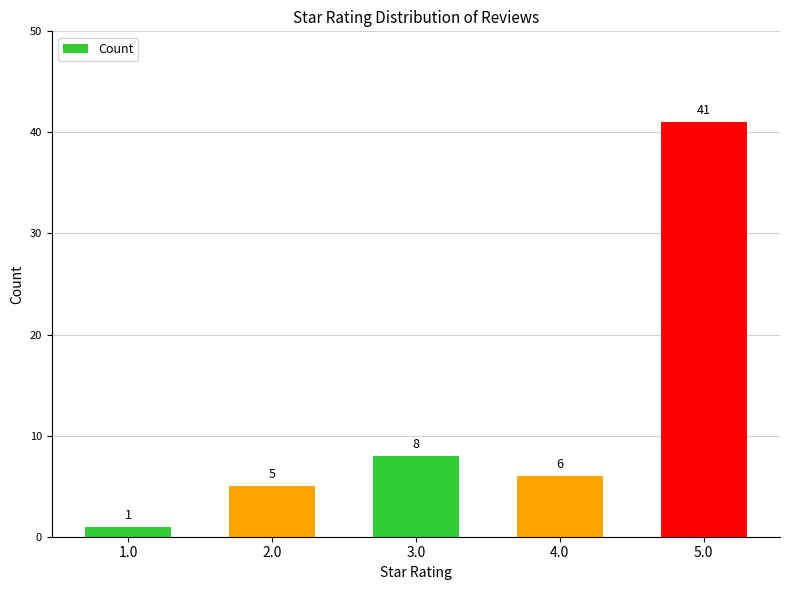

Where is the data nearest to the value 21?

3.0